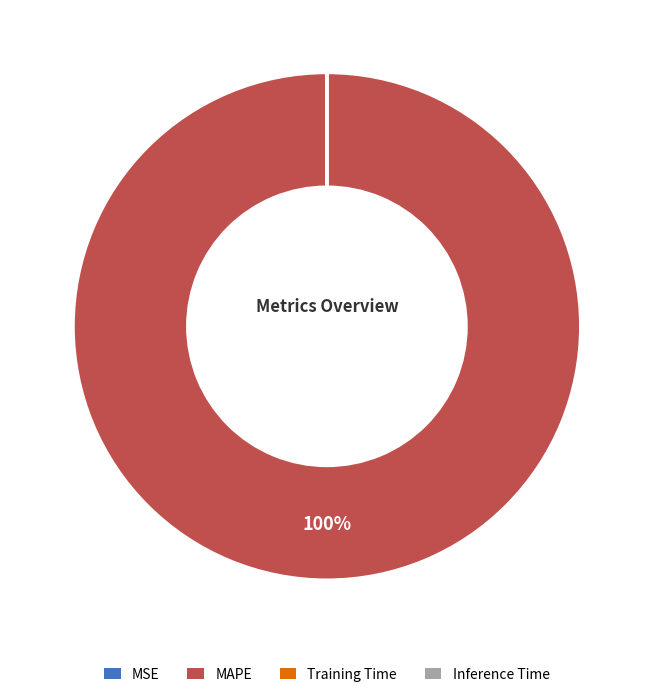

Is there any slice that represents more than half of the pie?

Yes